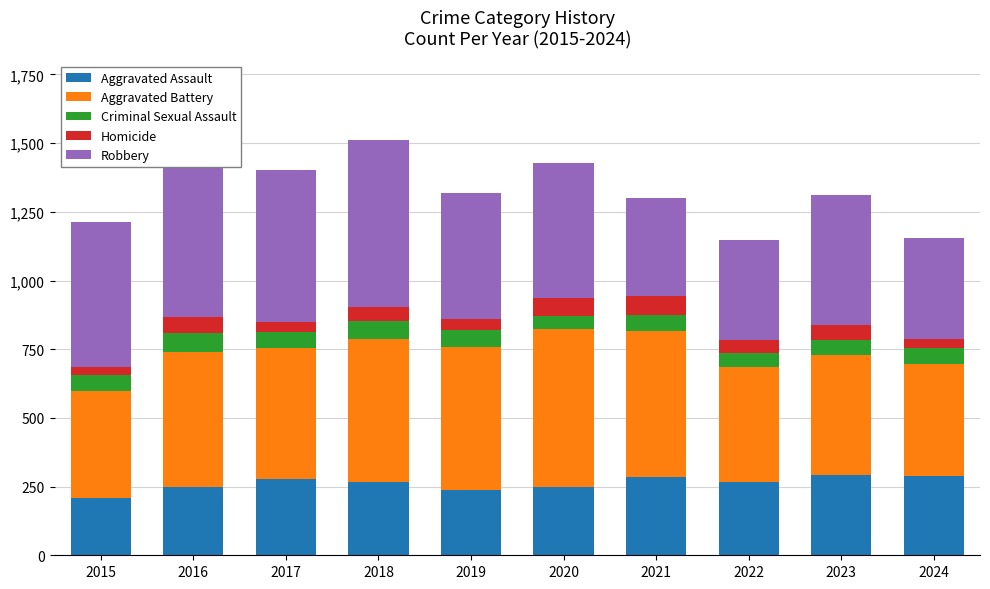

Count the number of data series in this chart.

5